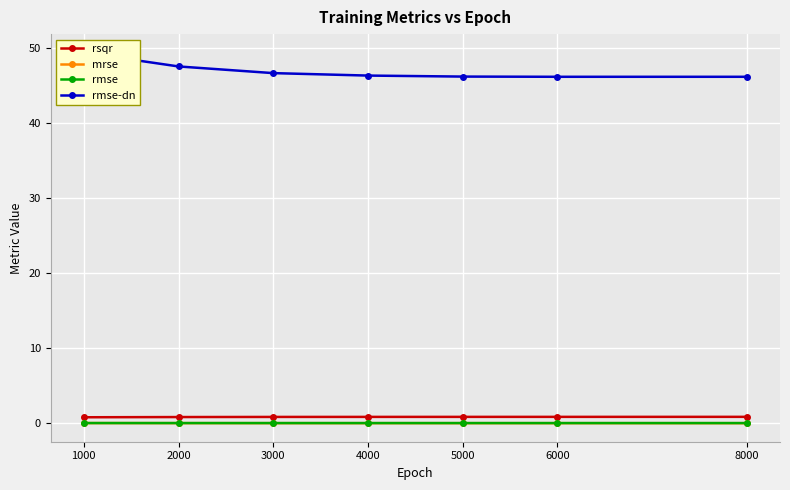

Is it true that mrse equals 0.0 at 1000?

True